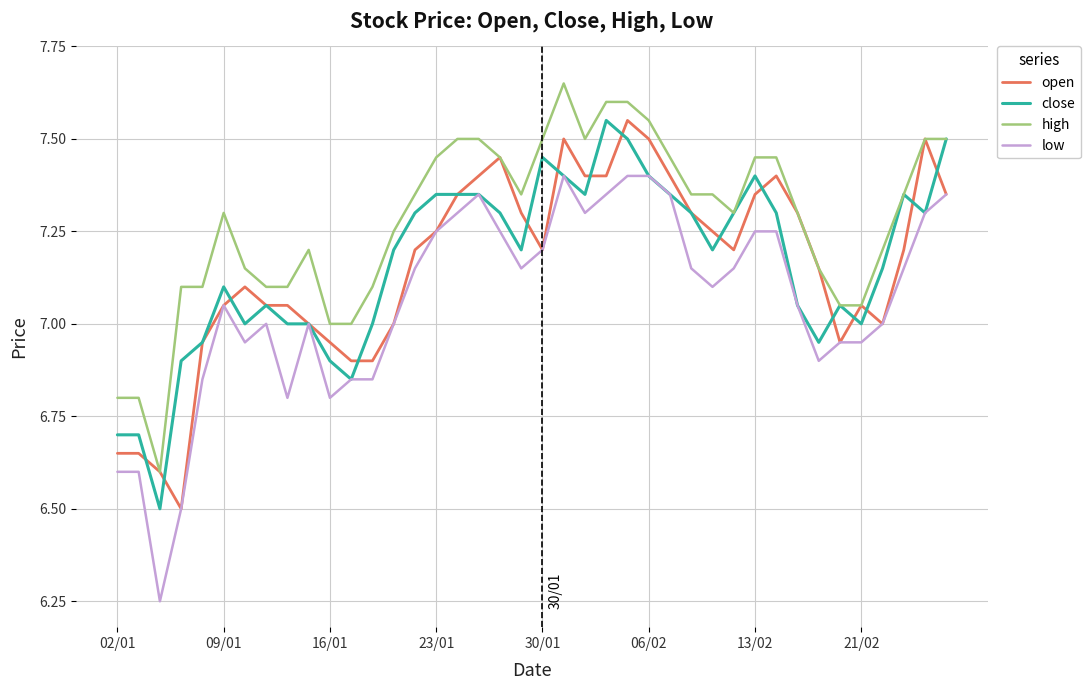

Which series has the widest spread of values?

low